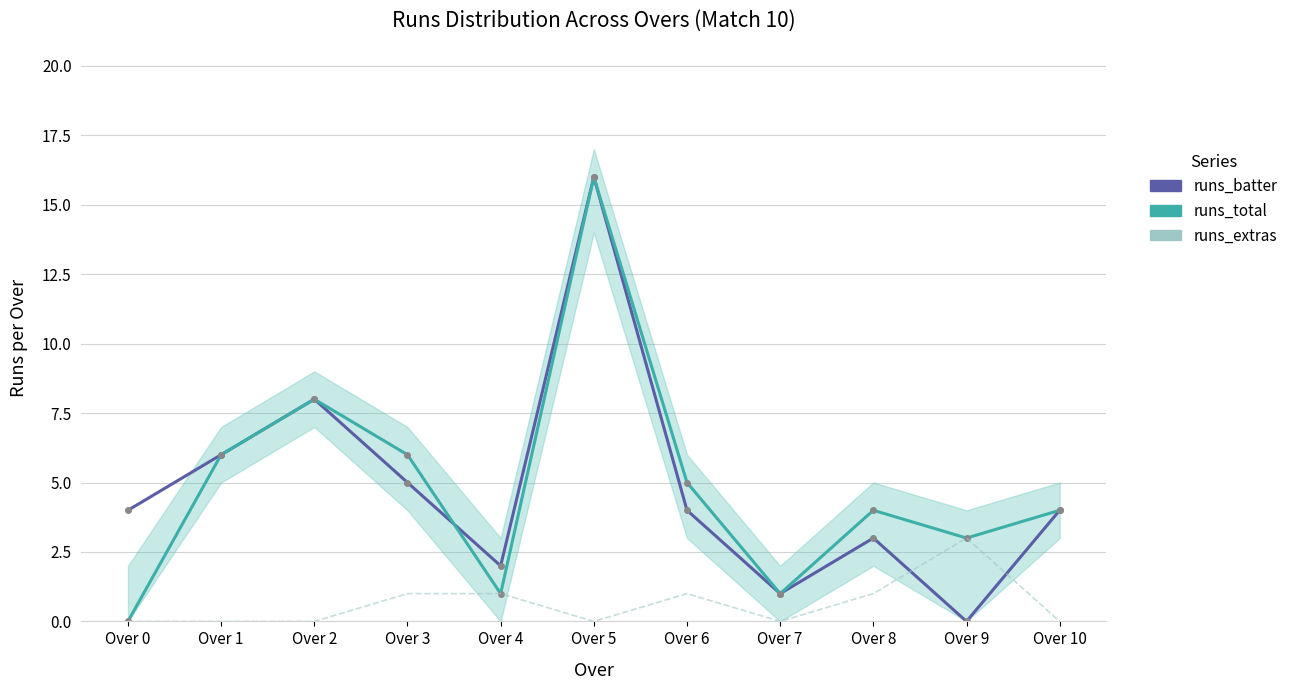

What is the difference between the maximum and minimum values in the runs_total series?

16